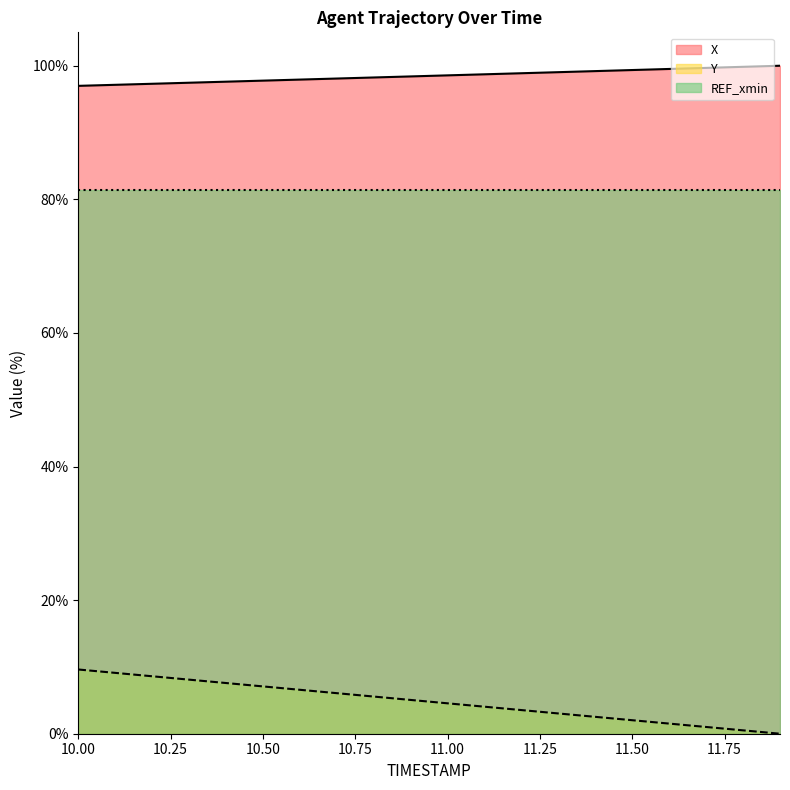

Which series has the largest range (max minus min)?

Y